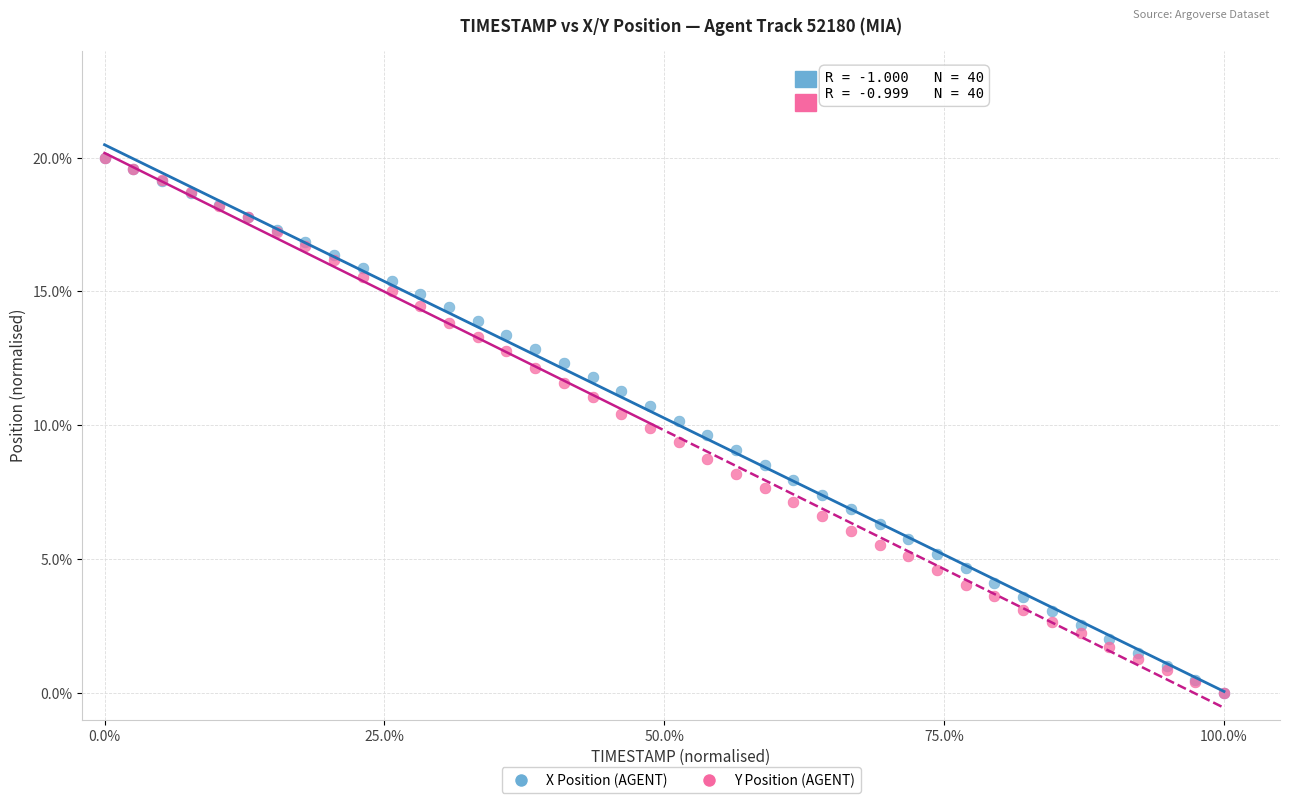

What are all the series names shown in the legend?

X Position (AGENT), Y Position (AGENT)